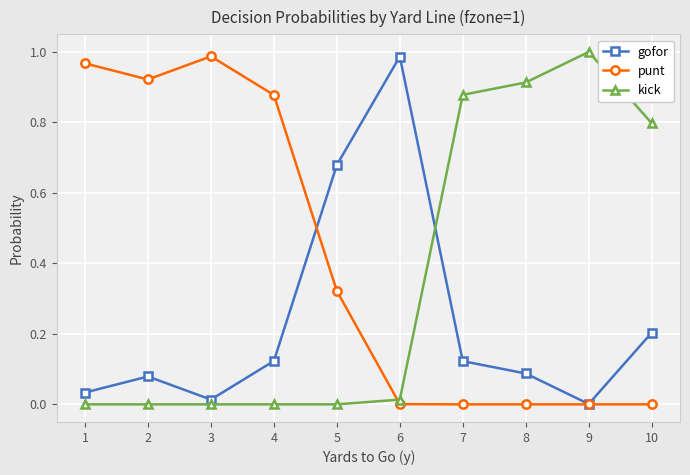

True or false: kick and gofor cross at least once.

True